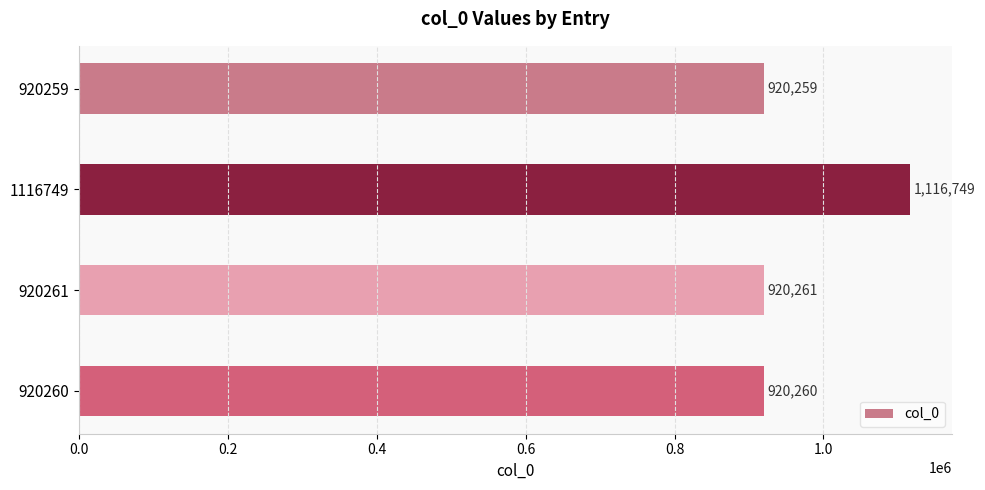

What is the maximum value shown in the chart?

1116749